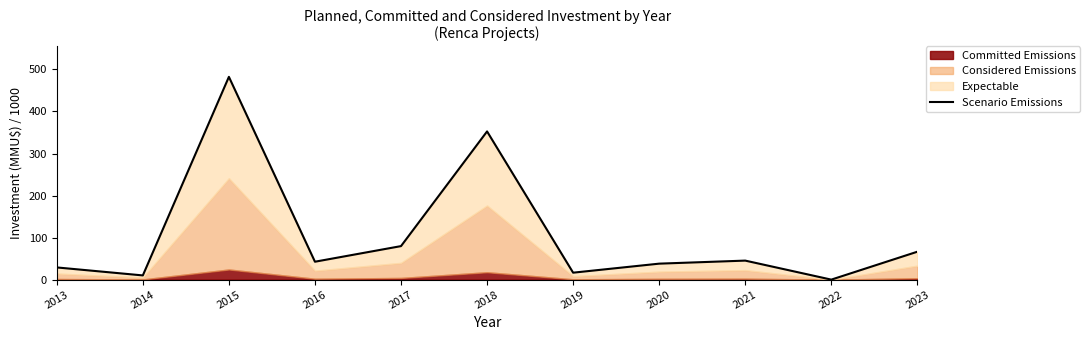

List the labels in order of value, smallest first.

2022, 2014, 2019, 2013, 2020, 2016, 2021, 2023, 2017, 2018, 2015